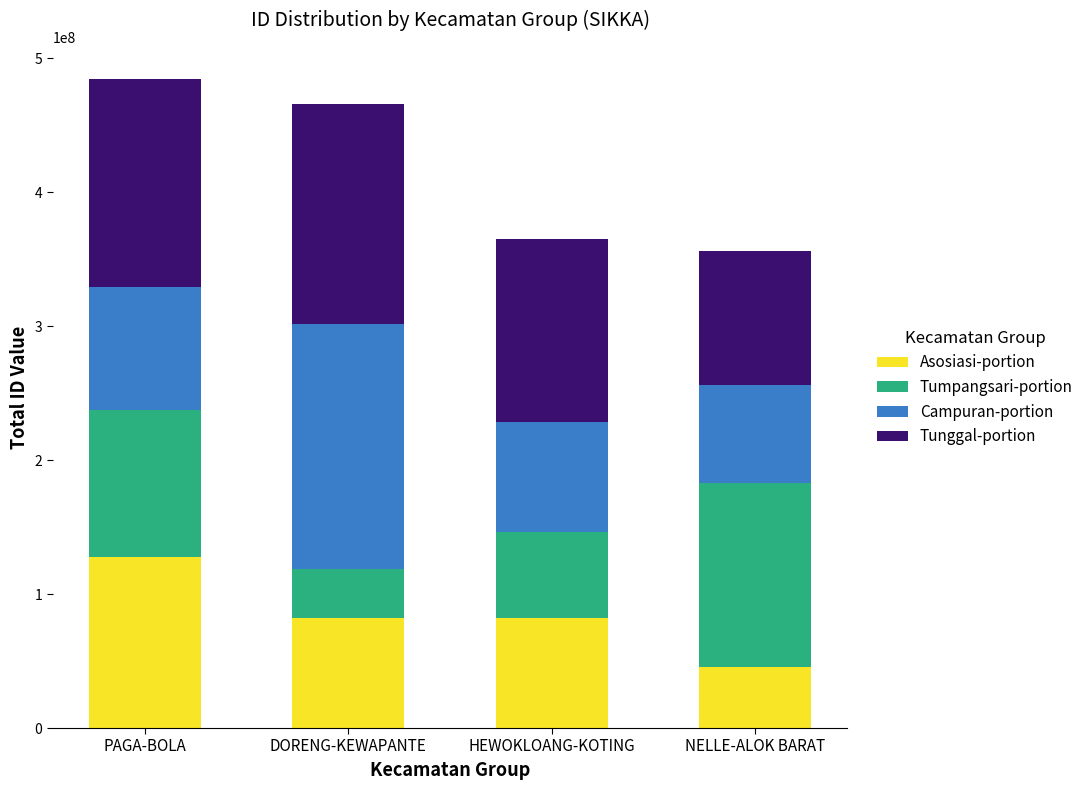

What is the total value across all series at DORENG-KEWAPANTE?

465962282